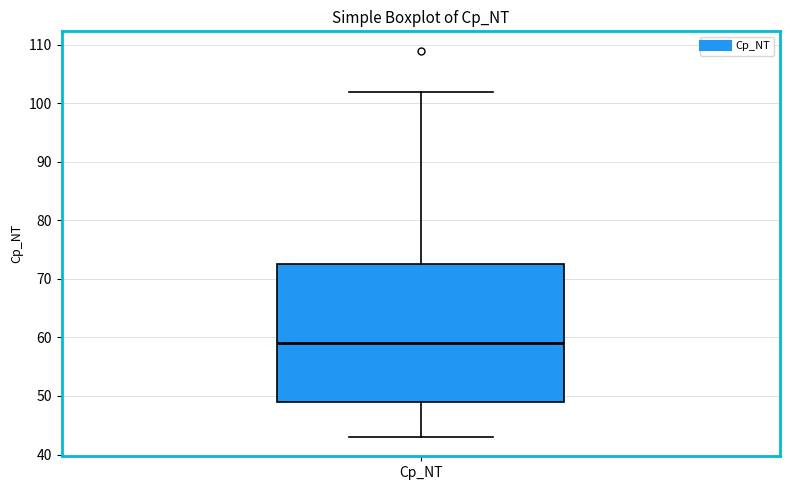

Where does the median line of the box for Cp_NT sit on the y-axis? The values are not printed on the chart, so give them approximately, as read against the axis.

59